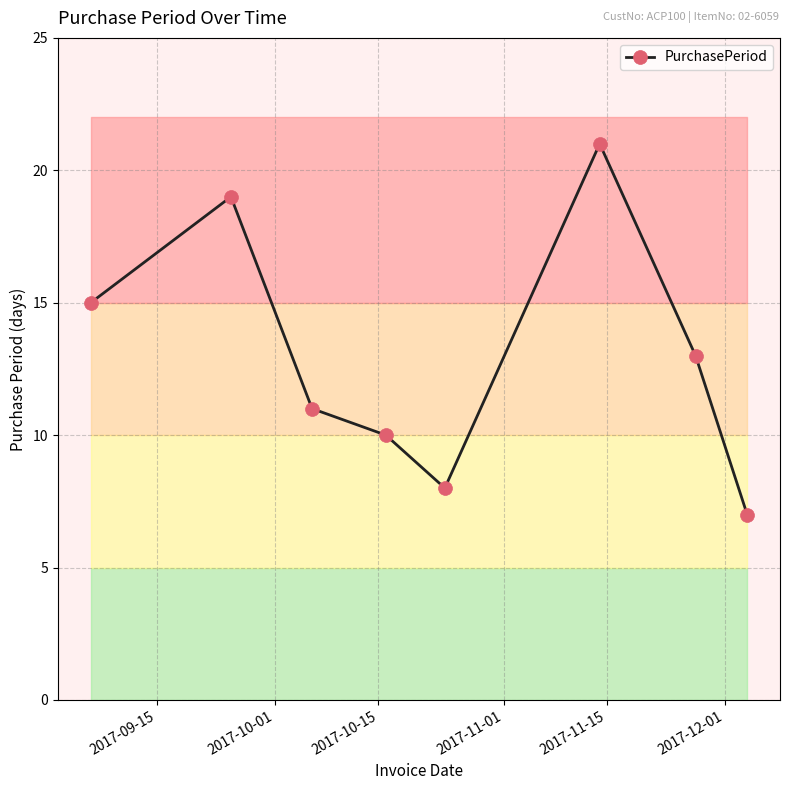

In PurchasePeriod, how many points are lower than both neighbors (excluding endpoints)?

1